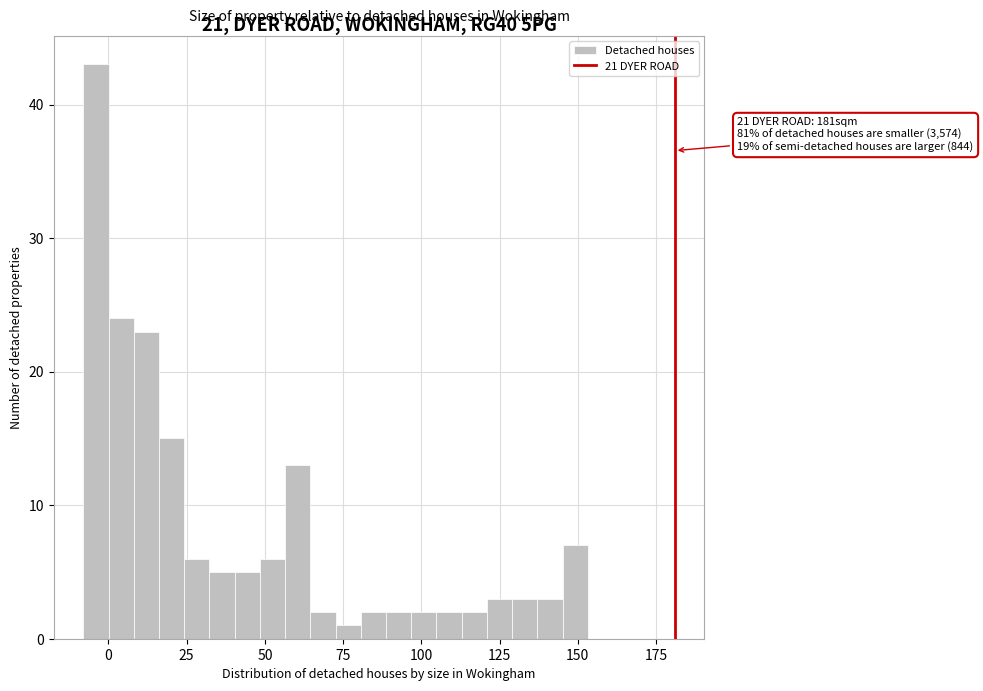

Read against the x-axis, roughly where is the centre of the tallest bar?

-5